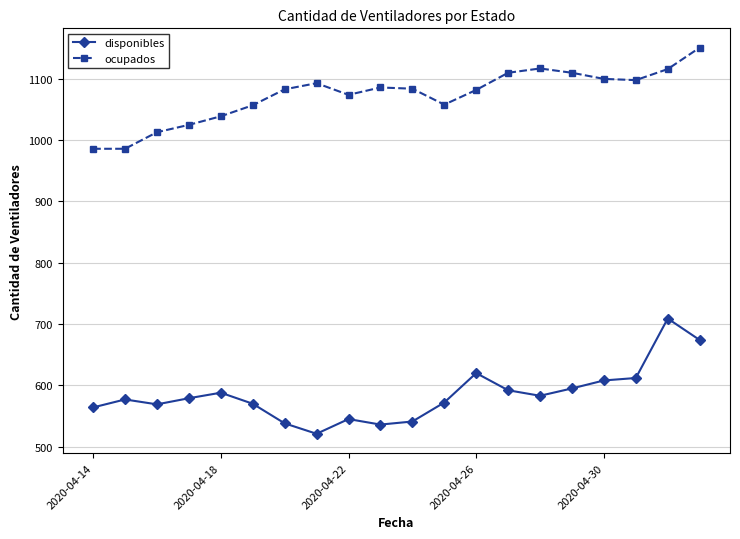

True or false: disponibles and ocupados intersect in this chart.

False